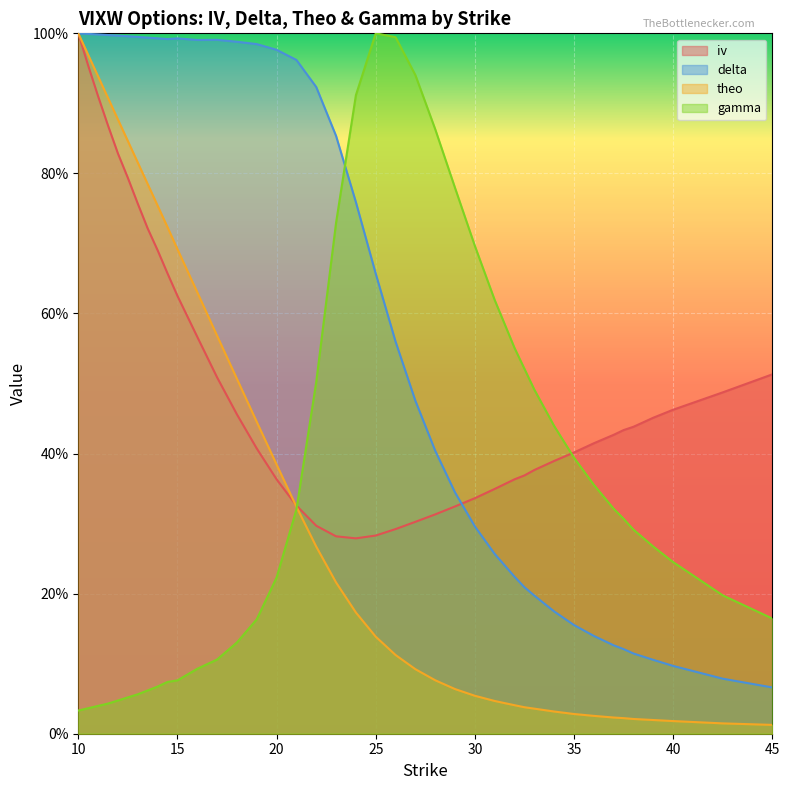

Does the chart display data point markers on the line(s)?

No